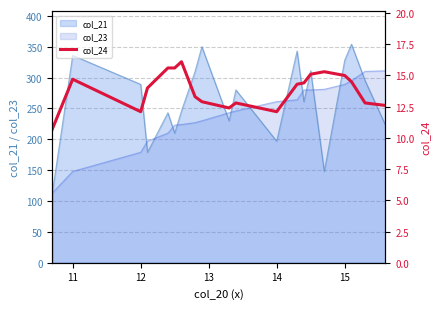

What is the difference between the maximum and minimum values?

5.4